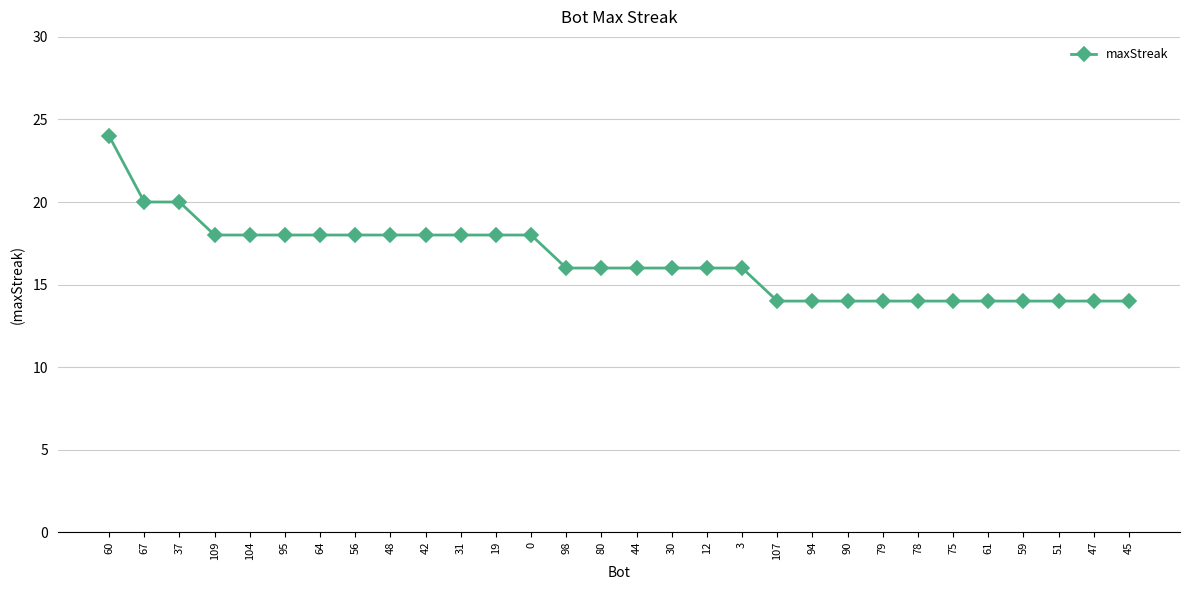

What is the approximate value at 67, to the nearest 5?

20